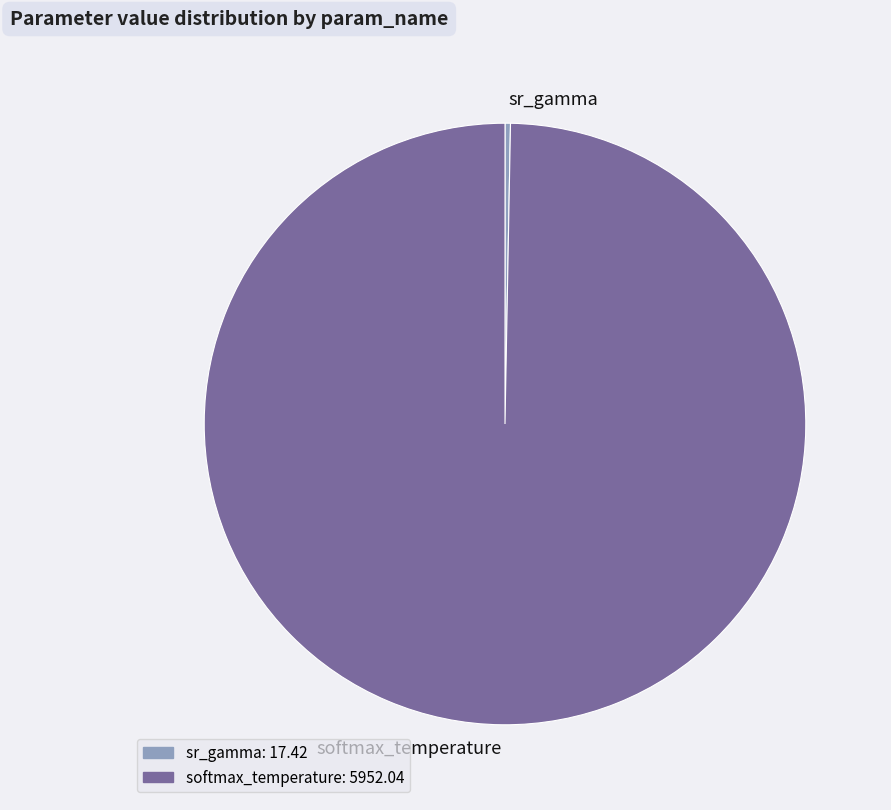

How many slices are in this pie chart?

2